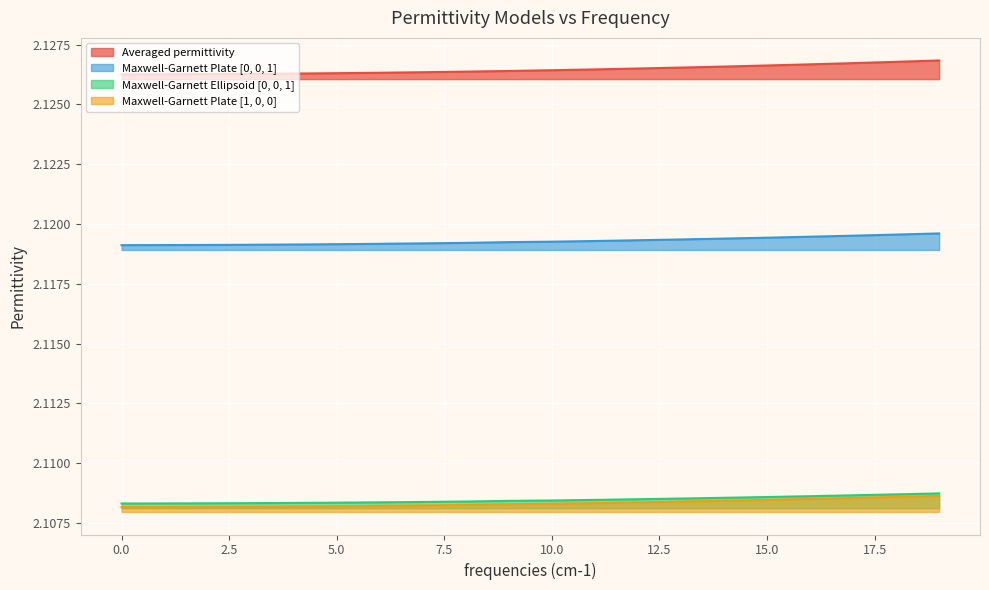

The value of Maxwell-Garnett Ellipsoid [0, 0, 1] at 18 is 2.1. True or false?

True